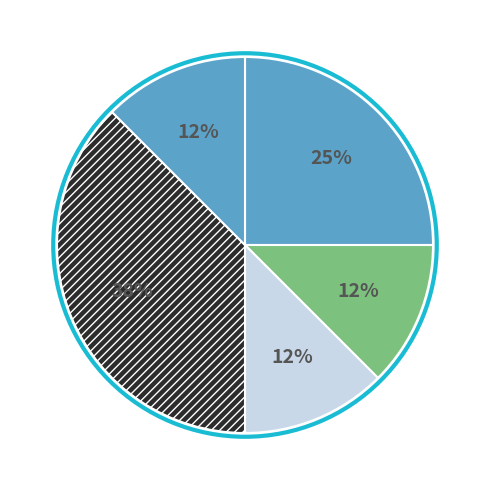

Count the number of slices in the pie.

5